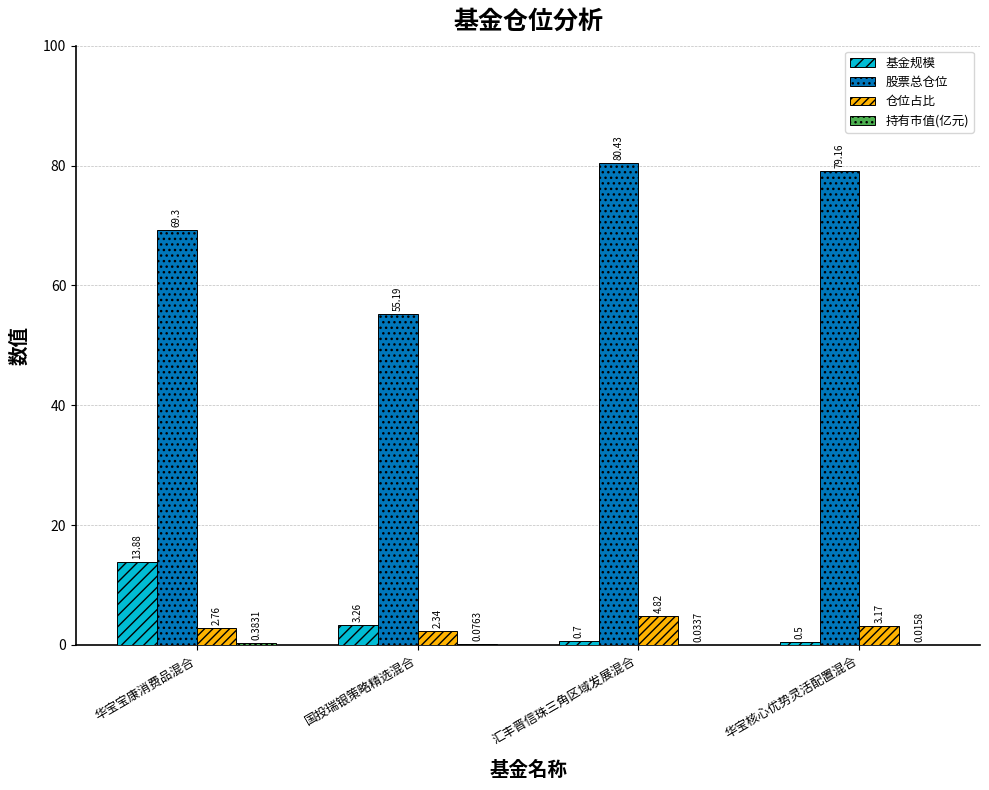

Is the value of 基金规模 at 华宝核心优势灵活配置混合 greater than the value of 股票总仓位 at 华宝核心优势灵活配置混合?

No